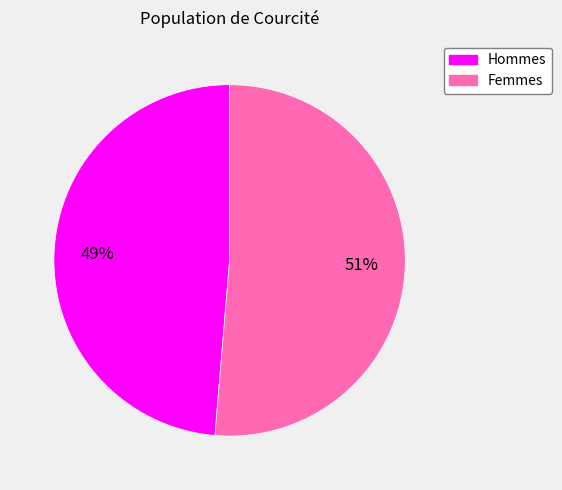

To the nearest percent, what is the average slice percentage?

50%